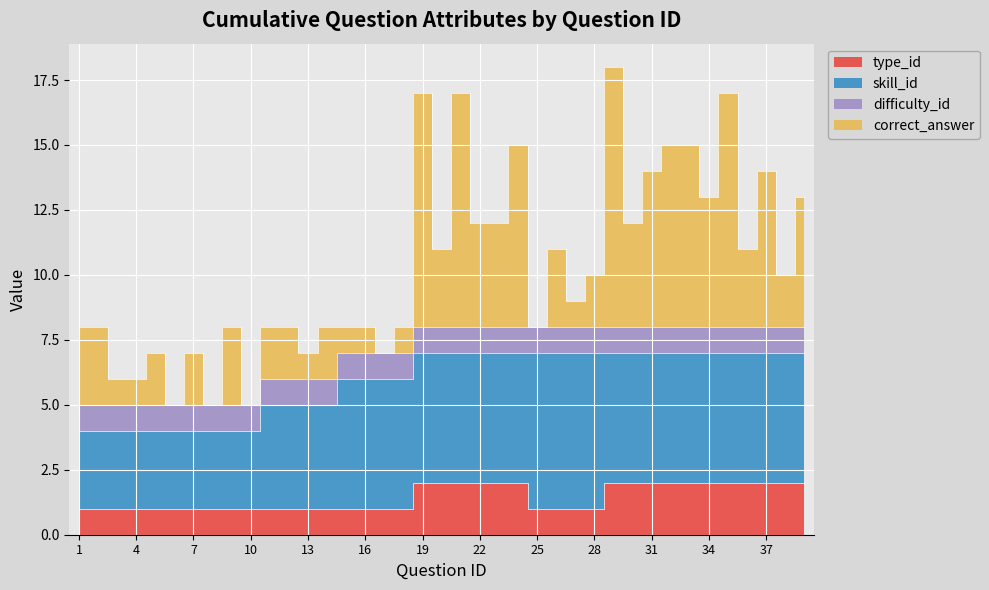

Where do correct_answer and difficulty_id first cross each other?

5 and 6